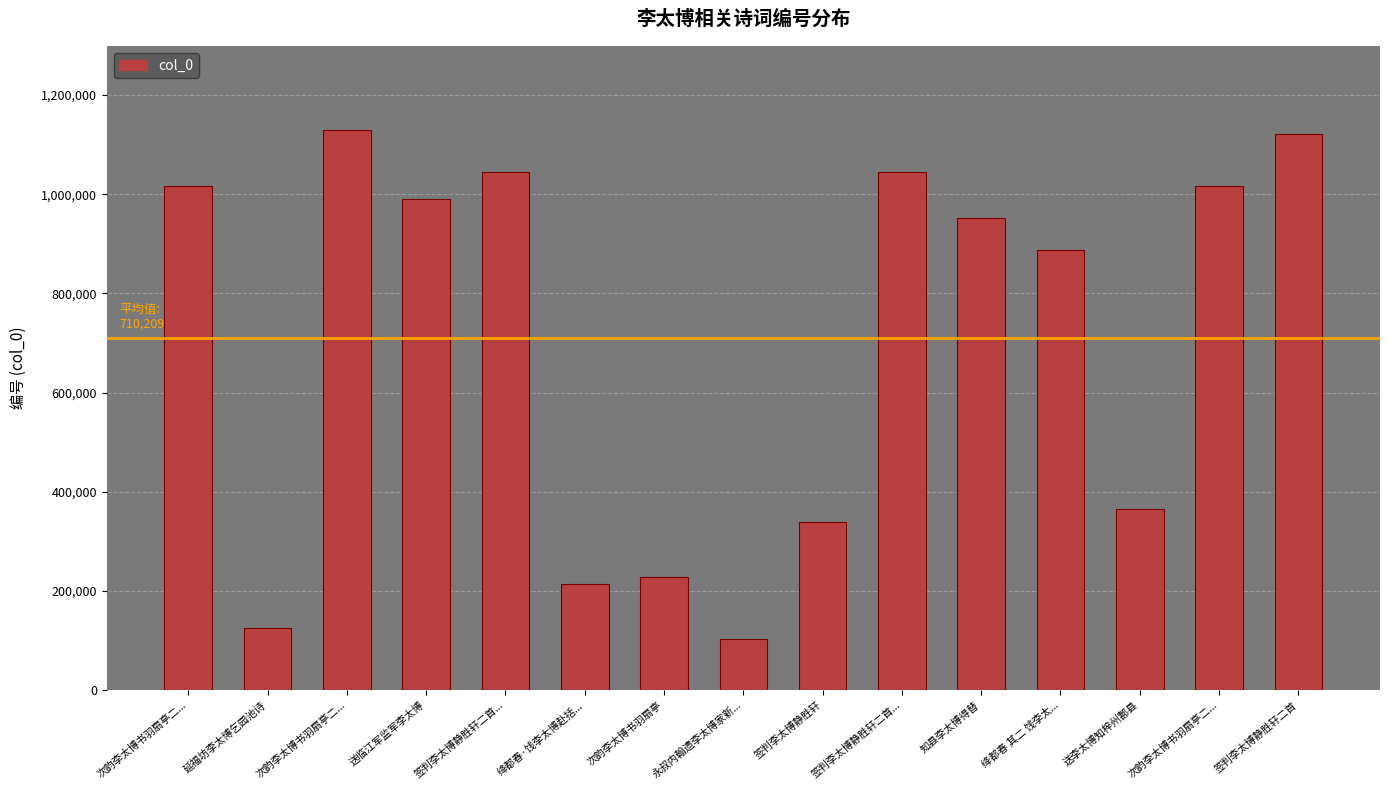

Does the chart contain any negative values?

No